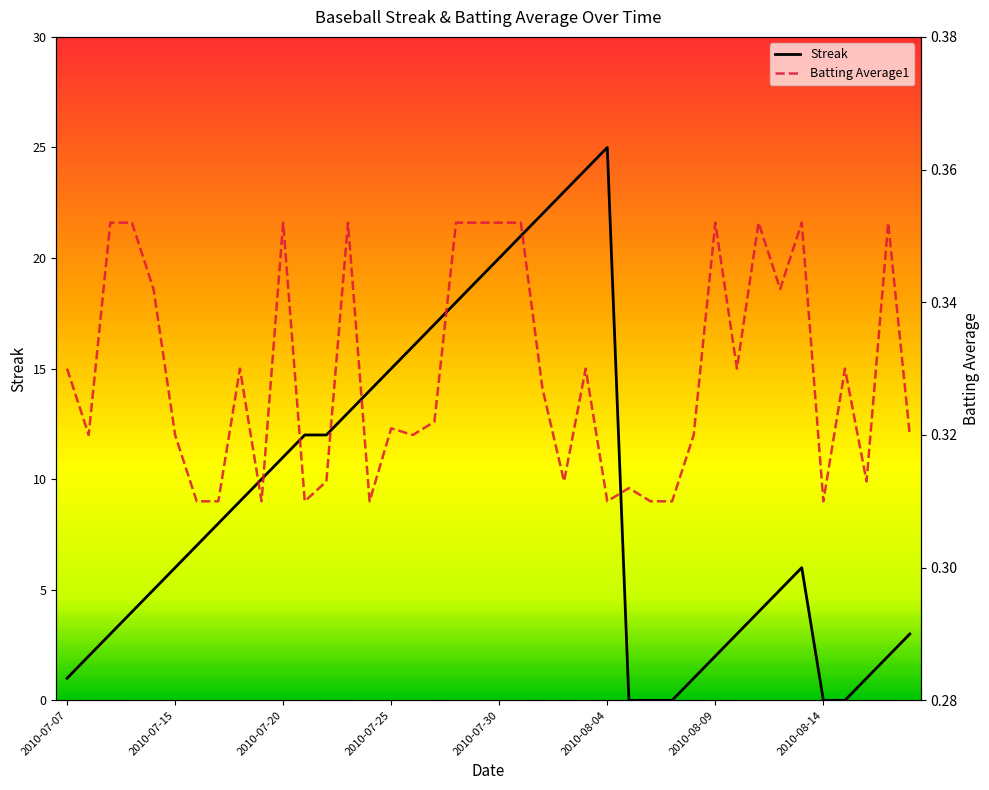

List the series in order of their peak value, lowest first.

Batting Average1, Streak